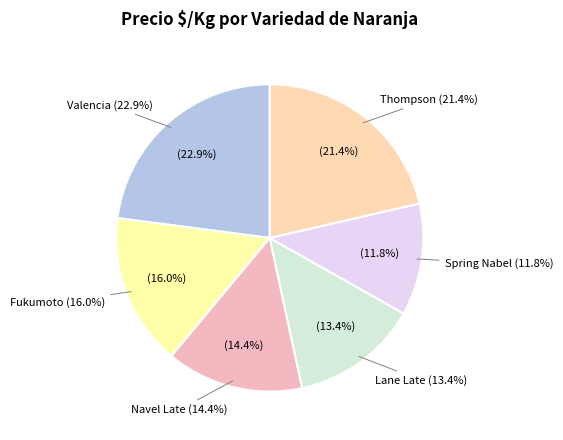

To the nearest percent, what portion does Lane Late represent?

13%